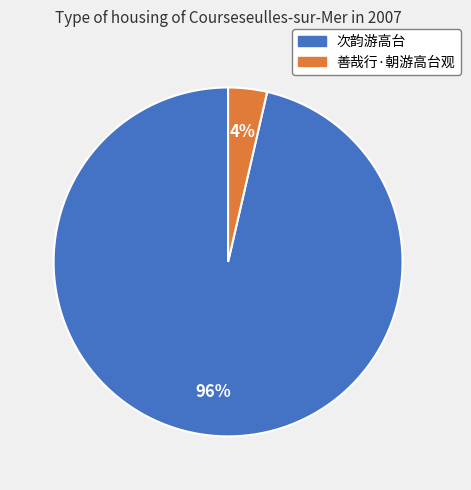

Which slice is the smallest?

善哉行·朝游高台观